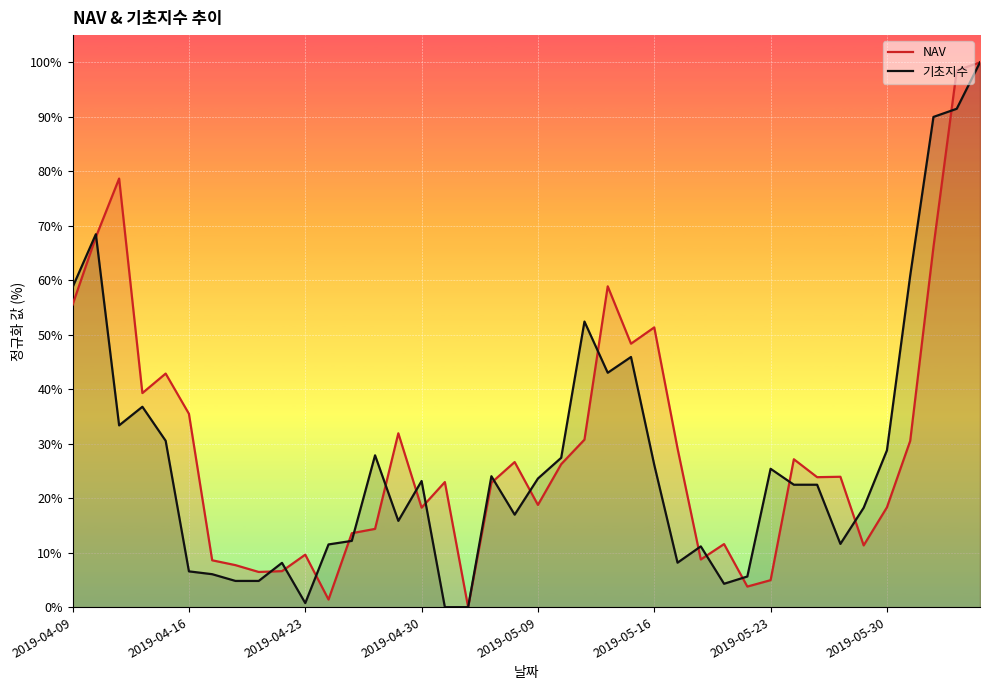

Which series has the widest spread of values?

NAV